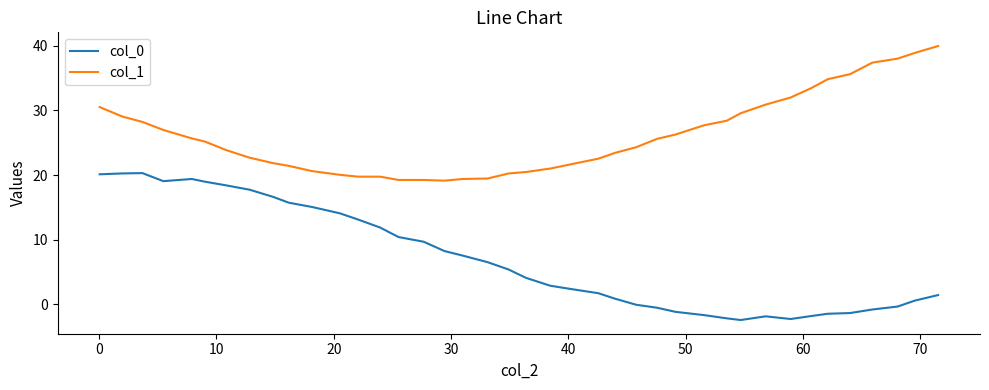

What is the smallest value displayed?

-2.4